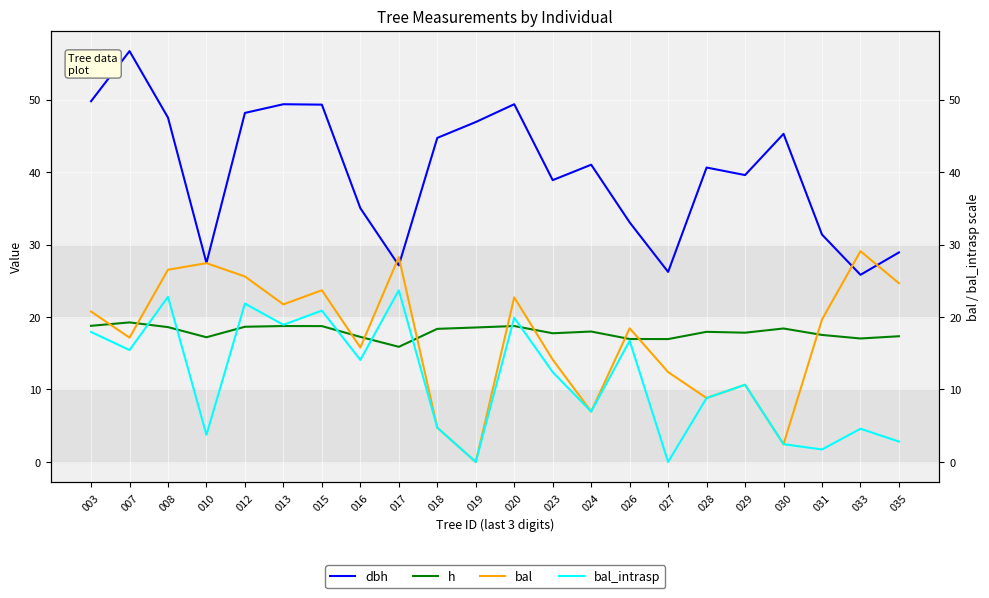

Read the h value at 027.

17.0